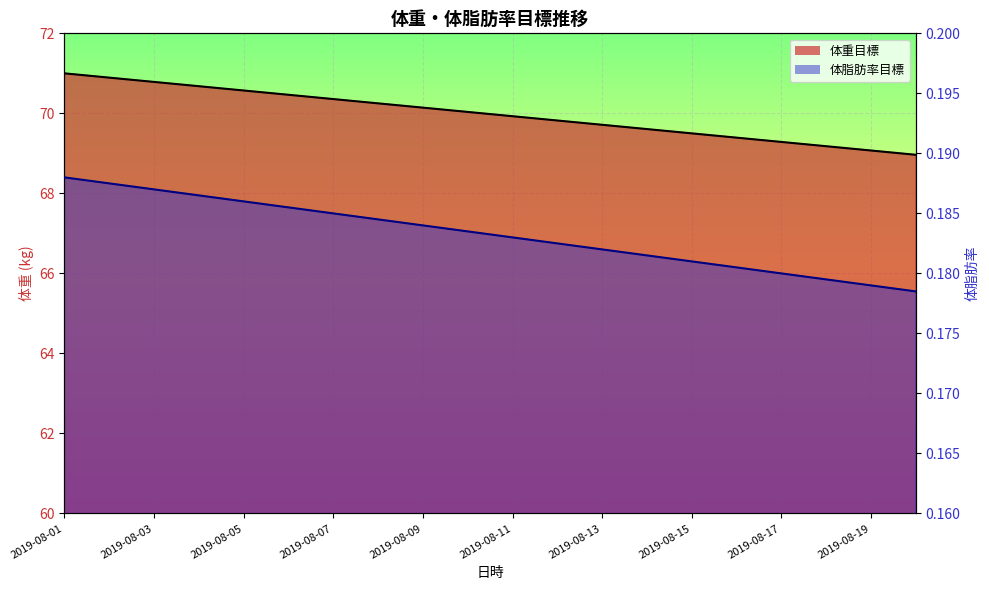

At which label does 体脂肪率目標 reach its peak?

2019-08-01